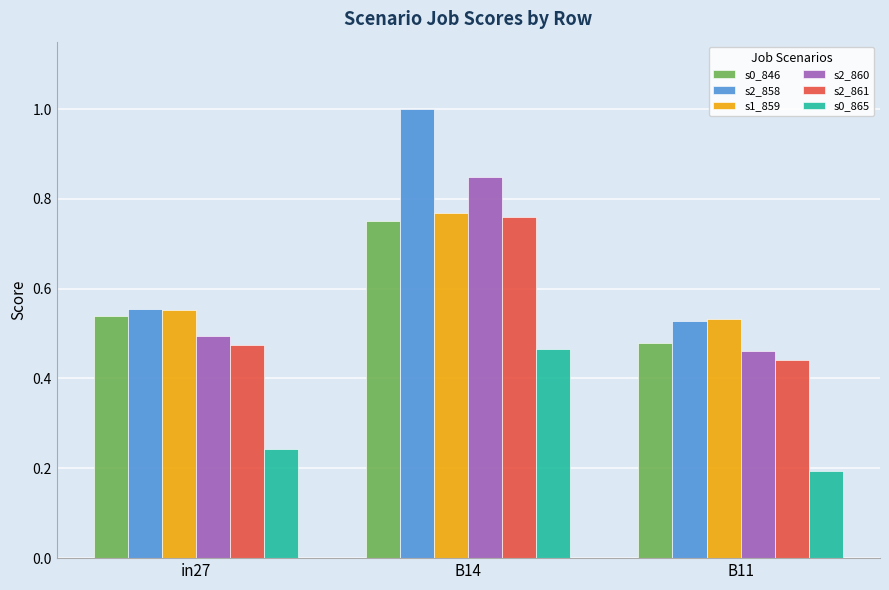

Is it true that s1_859 equals 0.2 at B11?

False